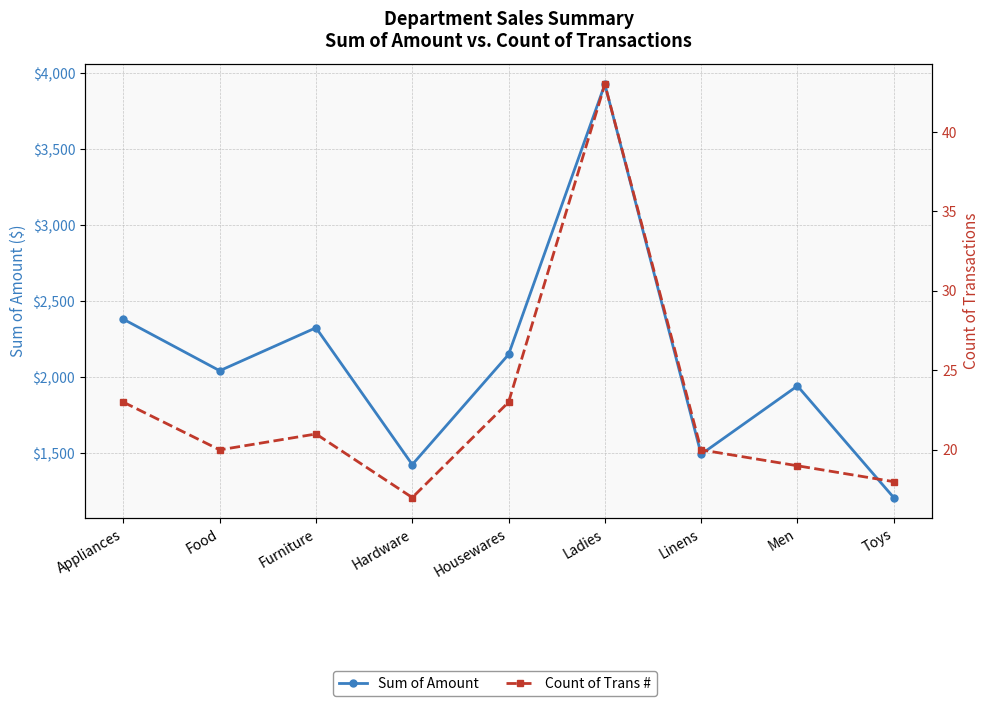

Count the number of categories in the chart.

9